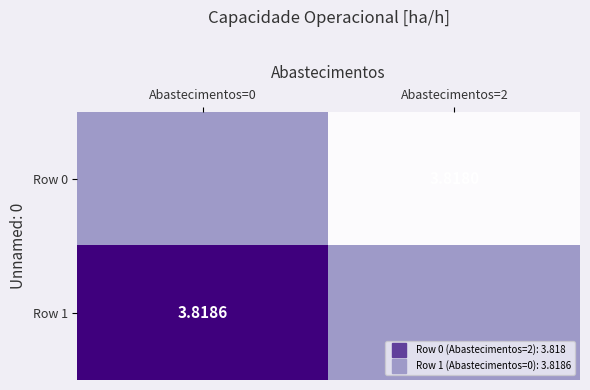

What is the maximum value shown in the chart?

3.8